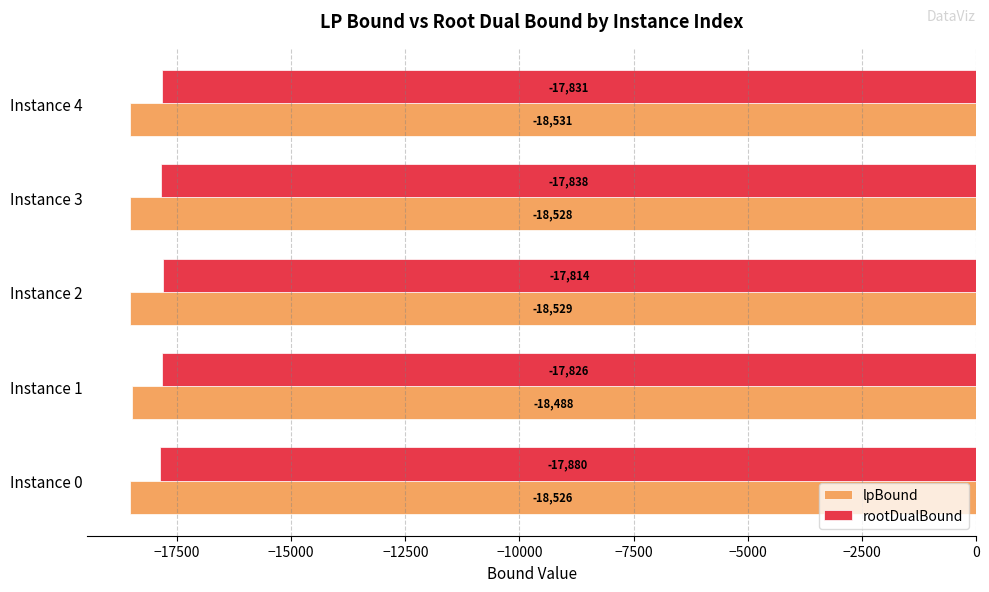

Which series changed the most between Instance 1 and Instance 2?

lpBound